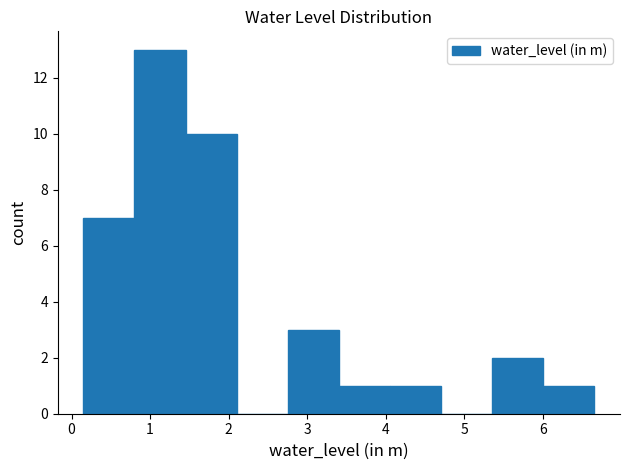

What is the height of the bar covering 5.4 to 6.0 on the x-axis? Neither the bar edges nor the heights are printed on the chart, so give them approximately, as read against the axes.

2